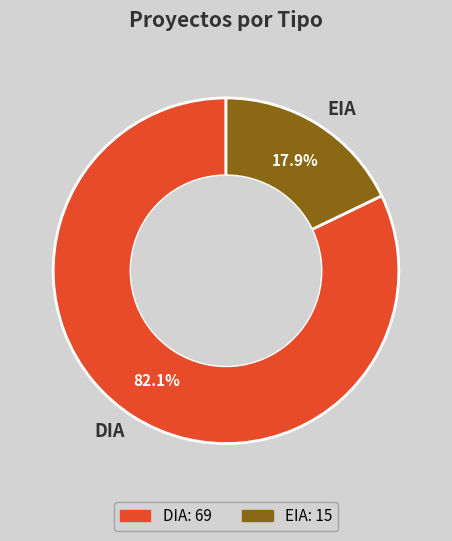

How many segments does this pie chart have?

2